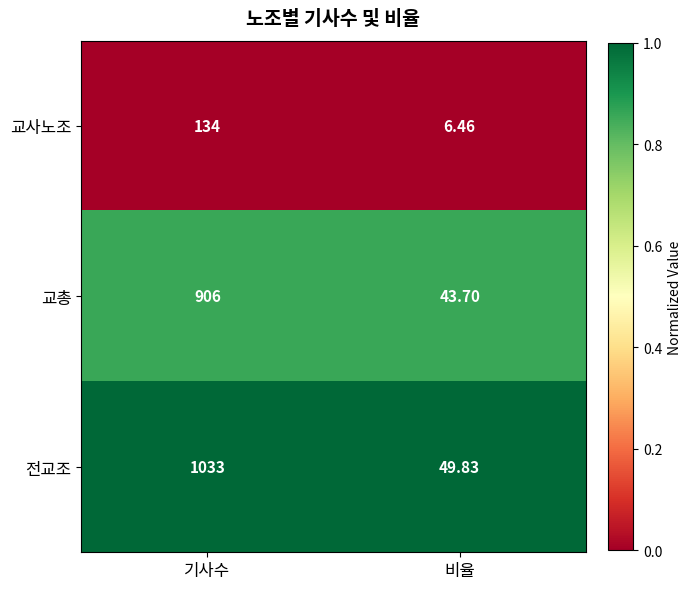

At which label is 교총 closest to 474?

비율